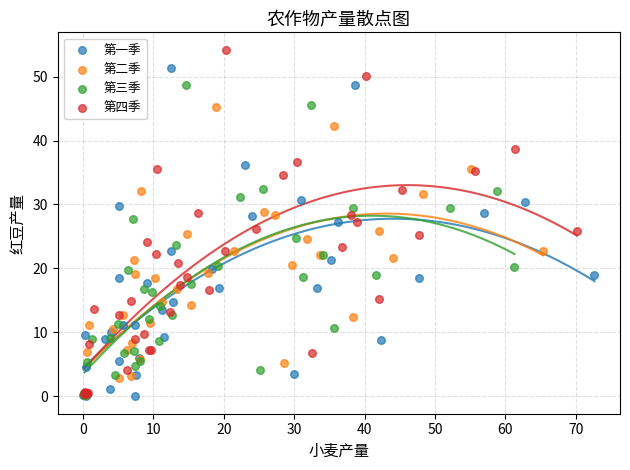

Which series has the widest spread of Y values?

第四季